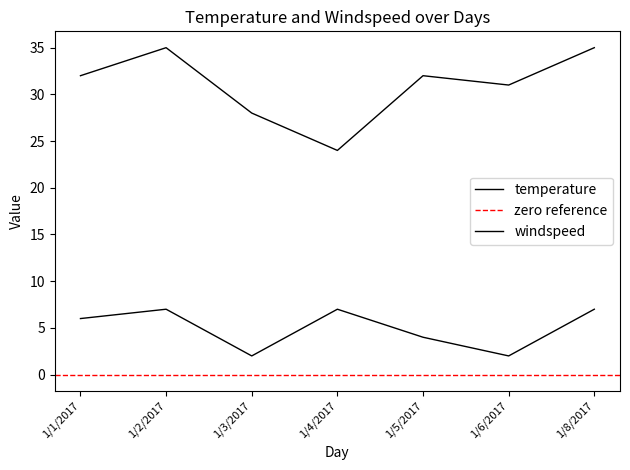

Which has a higher value, 1/6/2017 or 1/4/2017?

1/6/2017